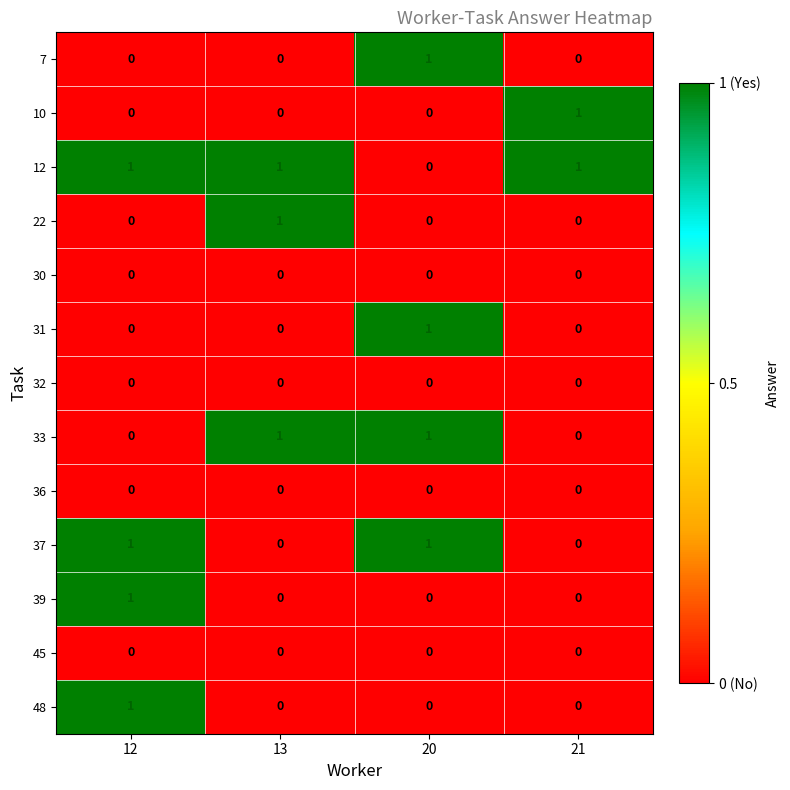

At which label does 31 reach its peak?

20